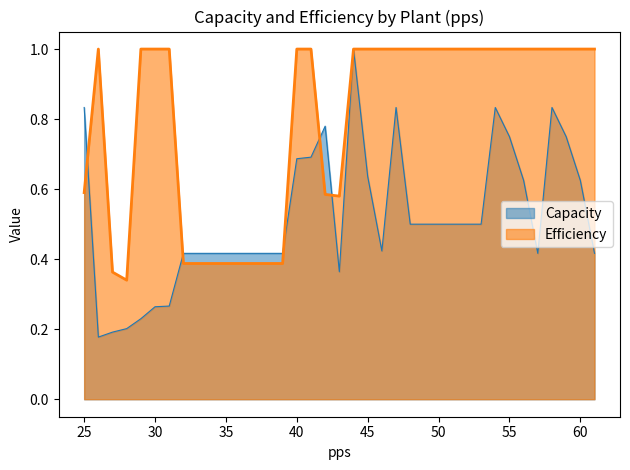

How many lines are shown in the chart?

2